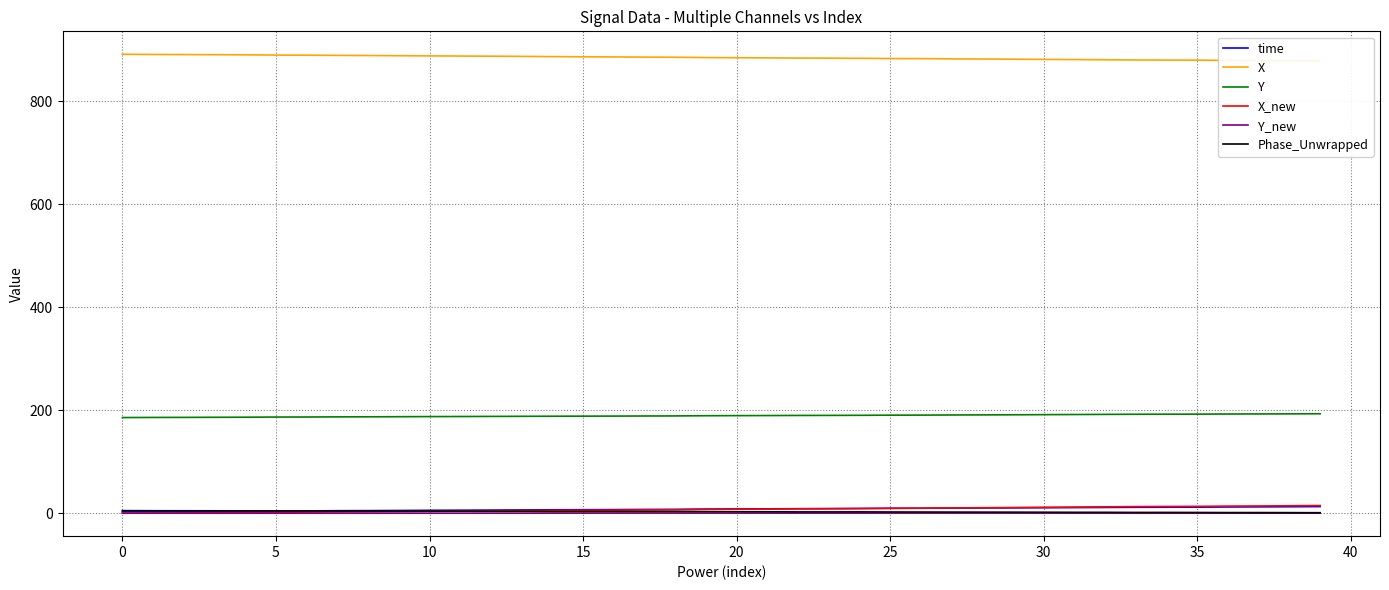

True or false: Y and X cross at least once.

False